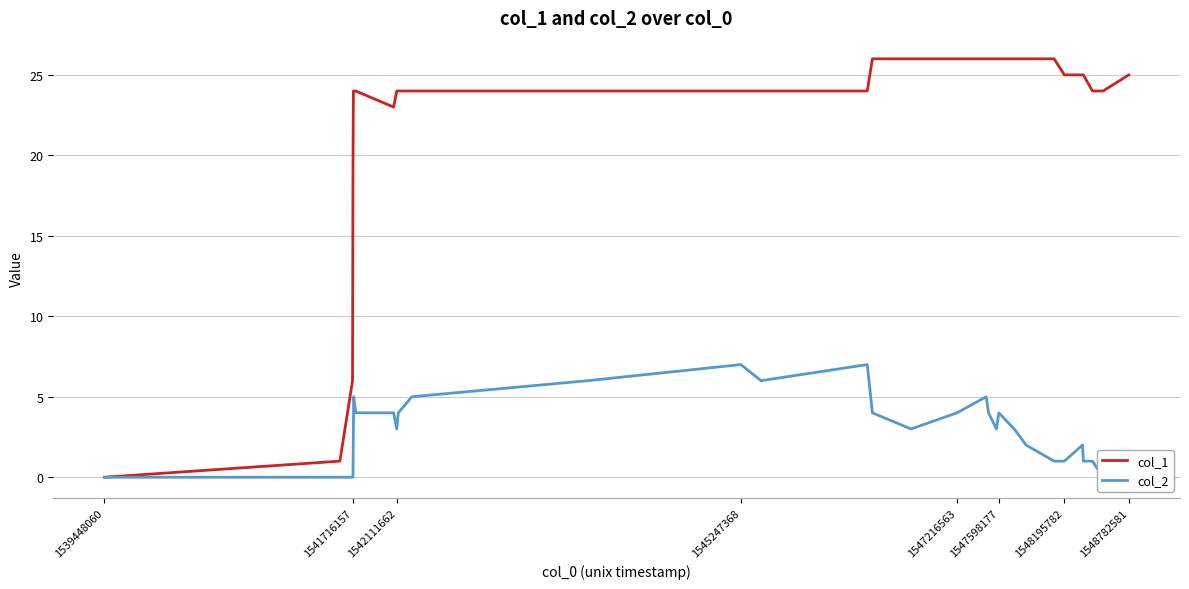

The col_1 series shows 24 at 1542111662. True or false?

True